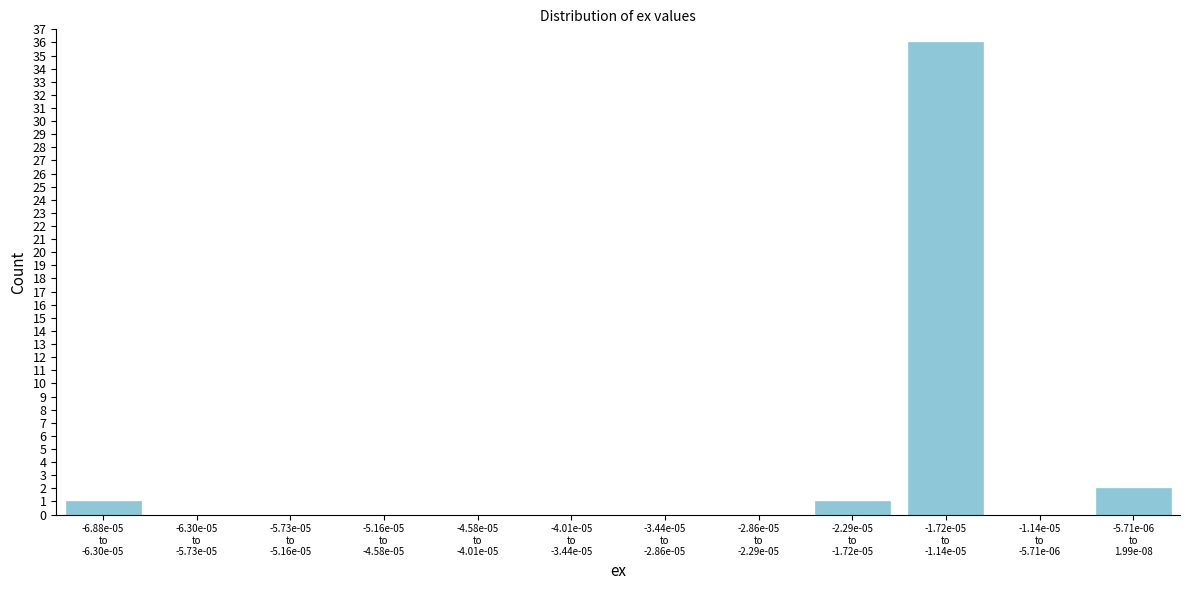

What is the maximum value shown in the chart?

36